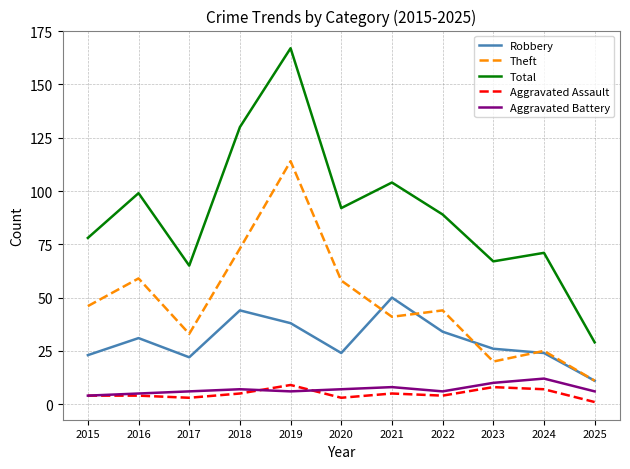

Which series has the largest total across all categories?

Total